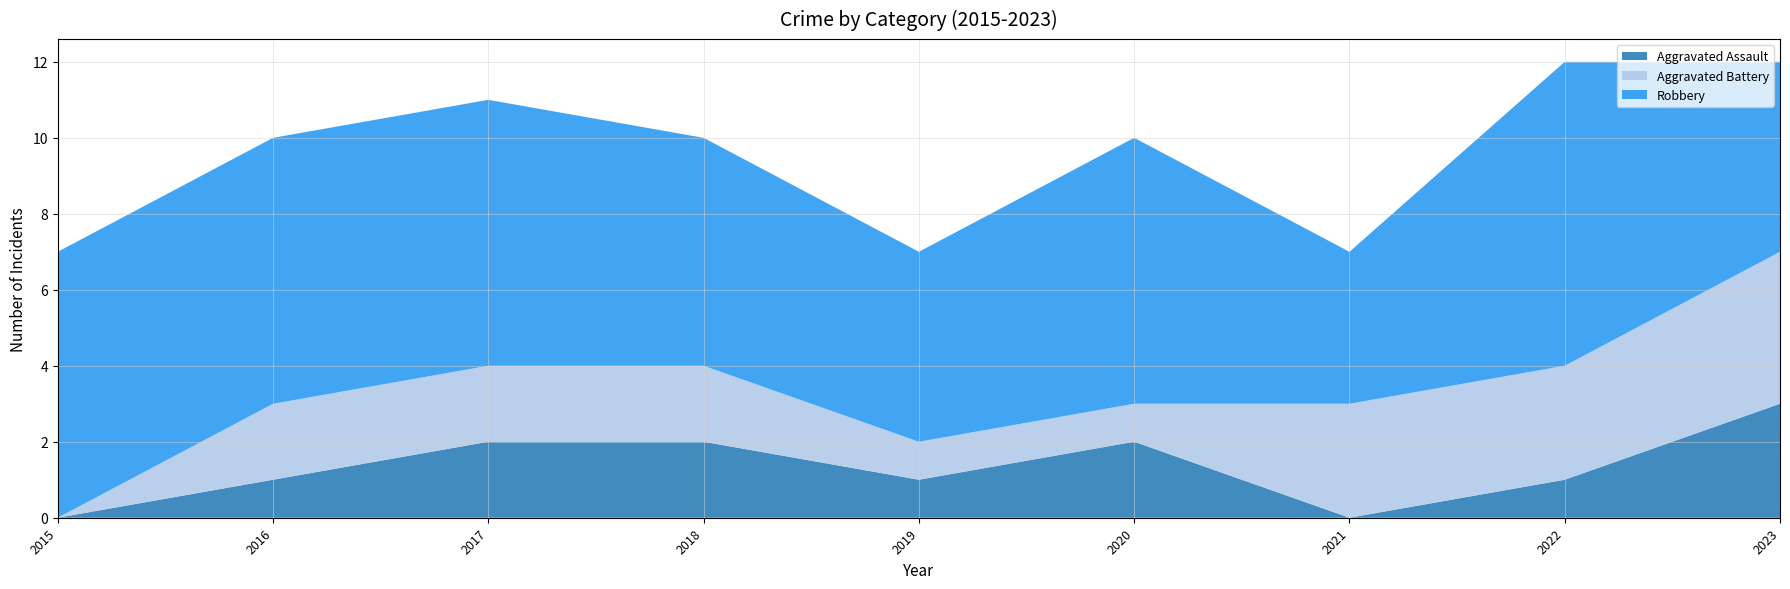

Reading left to right, list all the values displayed in this chart.

Aggravated Assault: 0	1	2	2	1	2	0	1	3
Aggravated Battery: 0	2	2	2	1	1	3	3	4
Robbery: 7	7	7	6	5	7	4	8	5